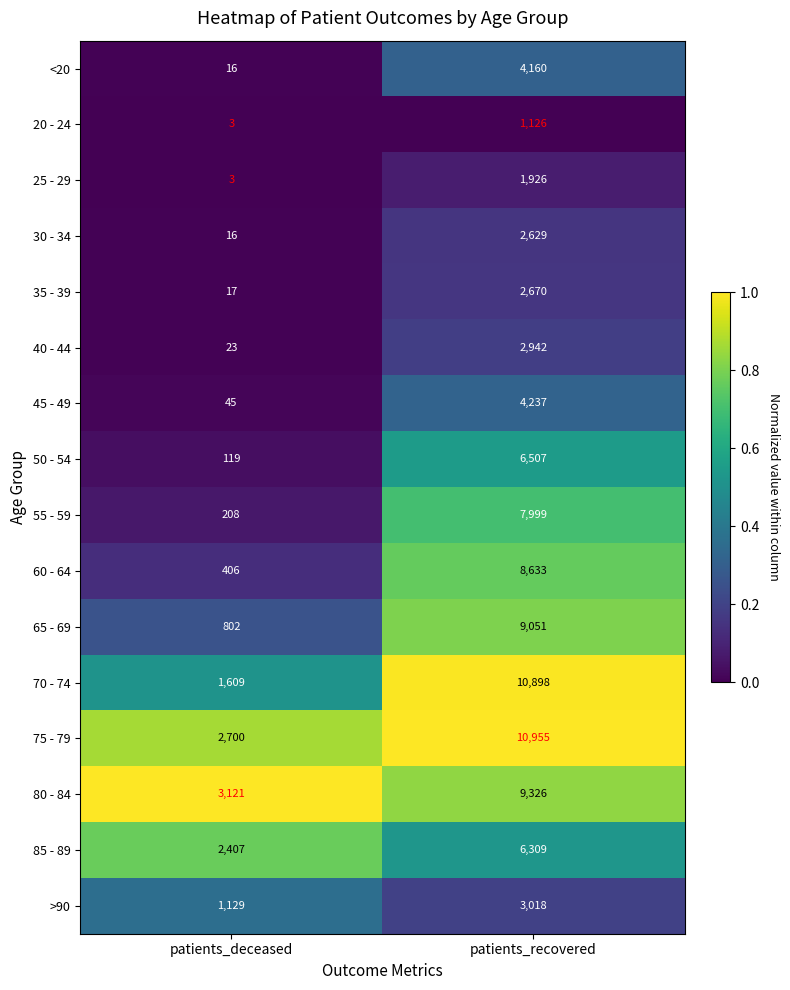

Where is 80 - 84 nearest to the value 6223?

patients_deceased